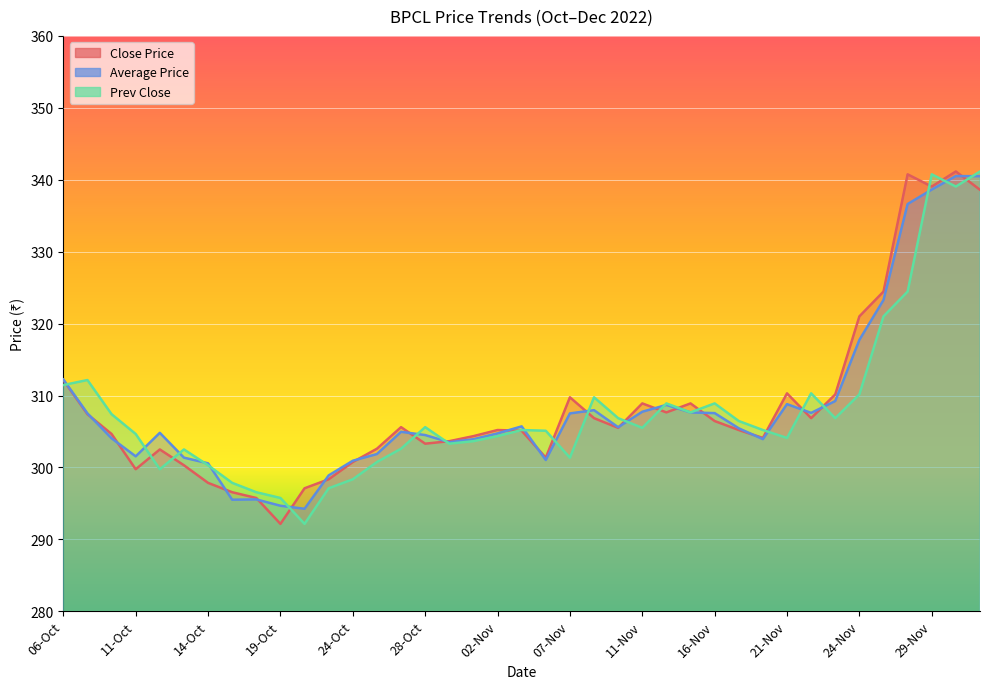

Where is the first local maximum for Close Price?

12-Oct